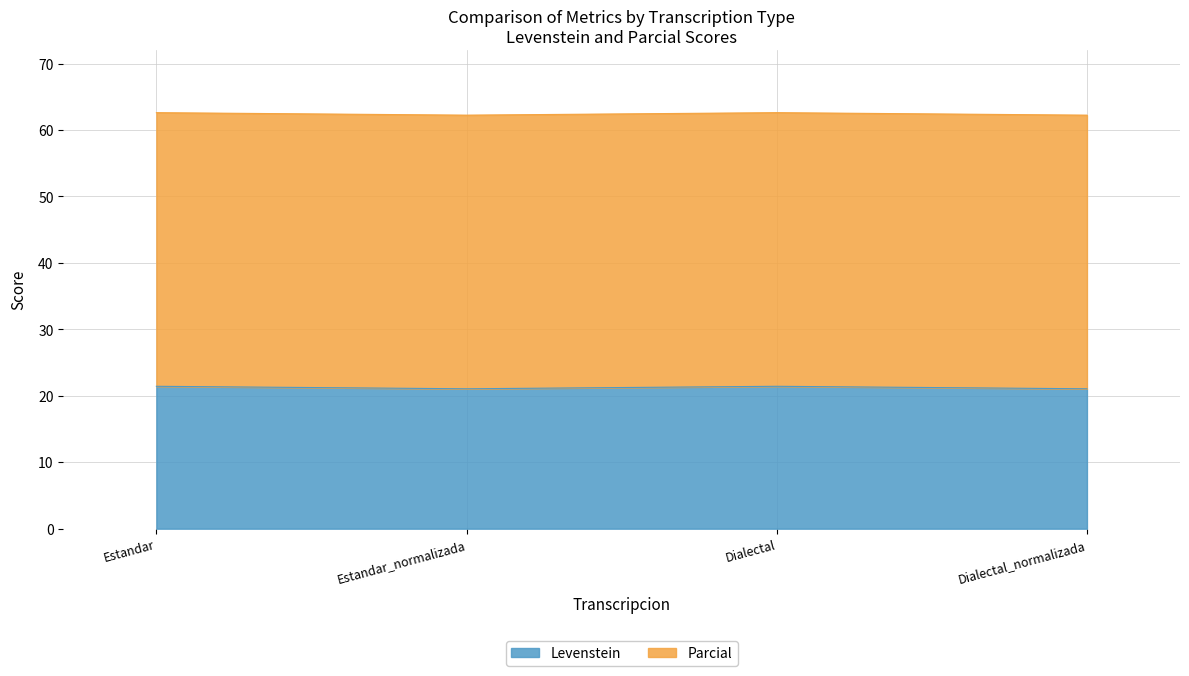

What is the highest value of the Levenstein series?

21.4